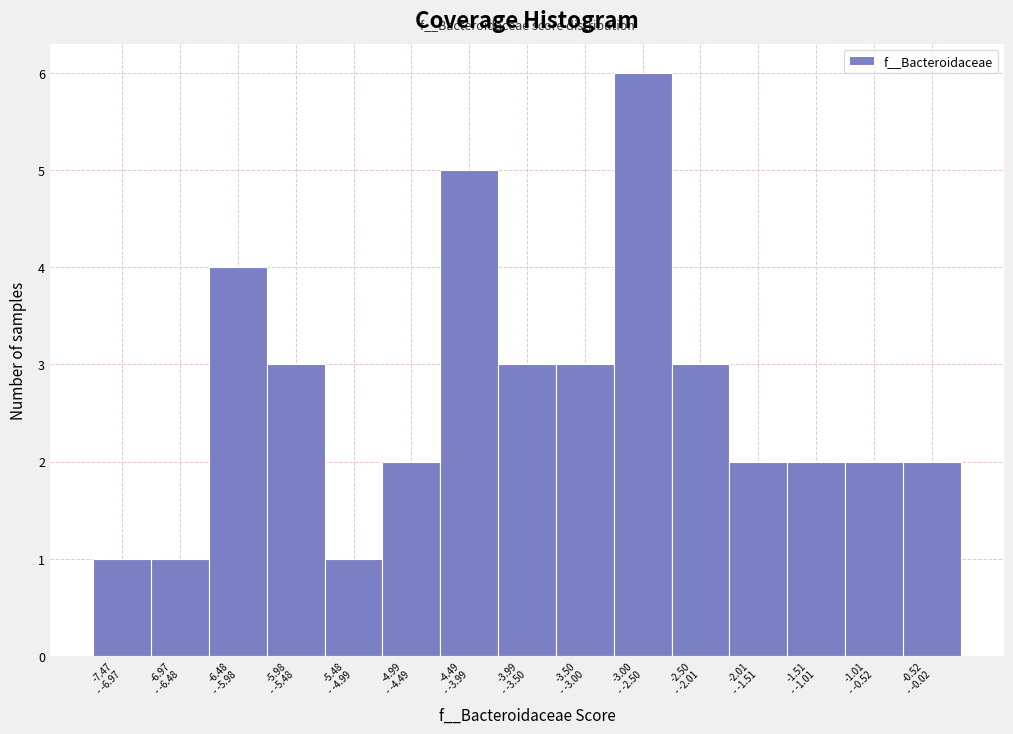

Reading left to right, extract all data points from this chart.

1	1	4	3	1	2	5	3	3	6	3	2	2	2	2